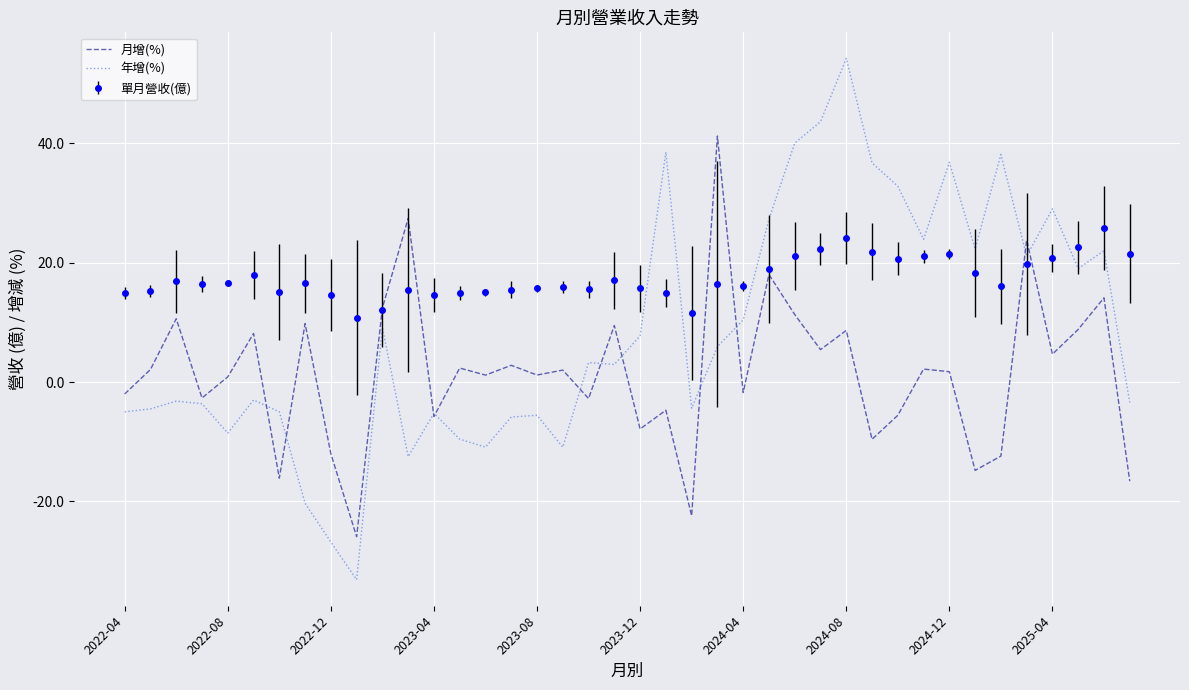

Which series has the widest spread of values?

年增(%)